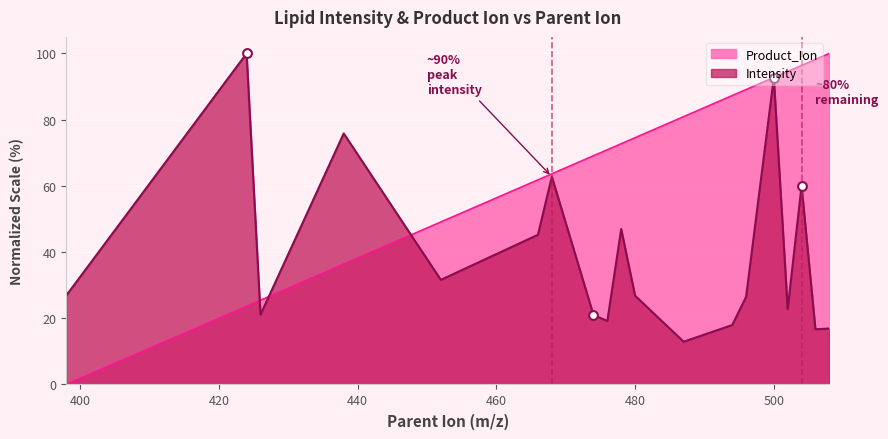

Which series has the largest total across all categories?

Product_Ion